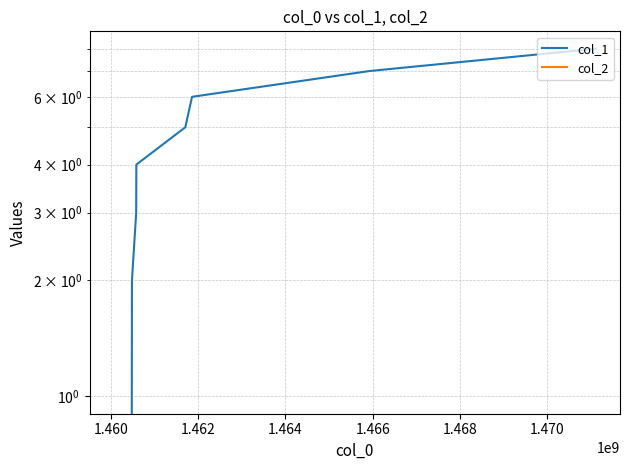

How many lines are shown in the chart?

2